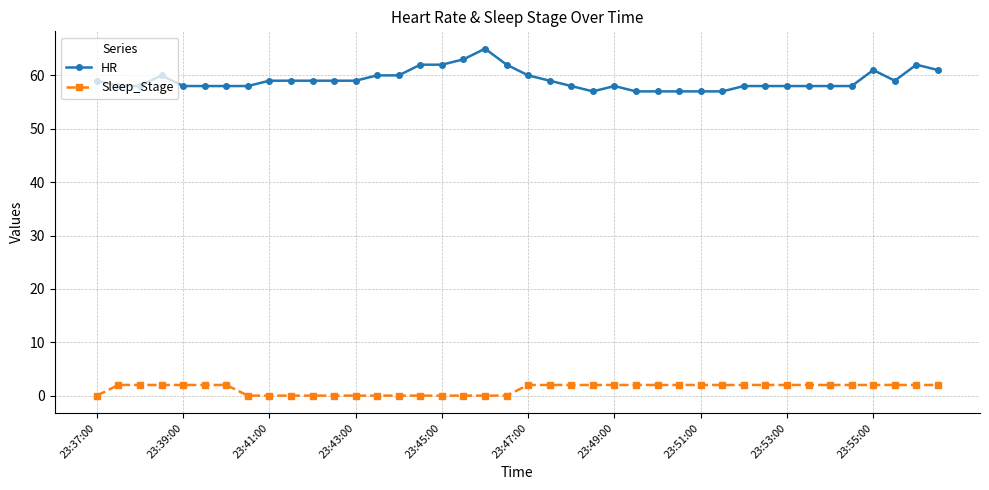

True or false: HR has more than 2 interior local peaks.

True